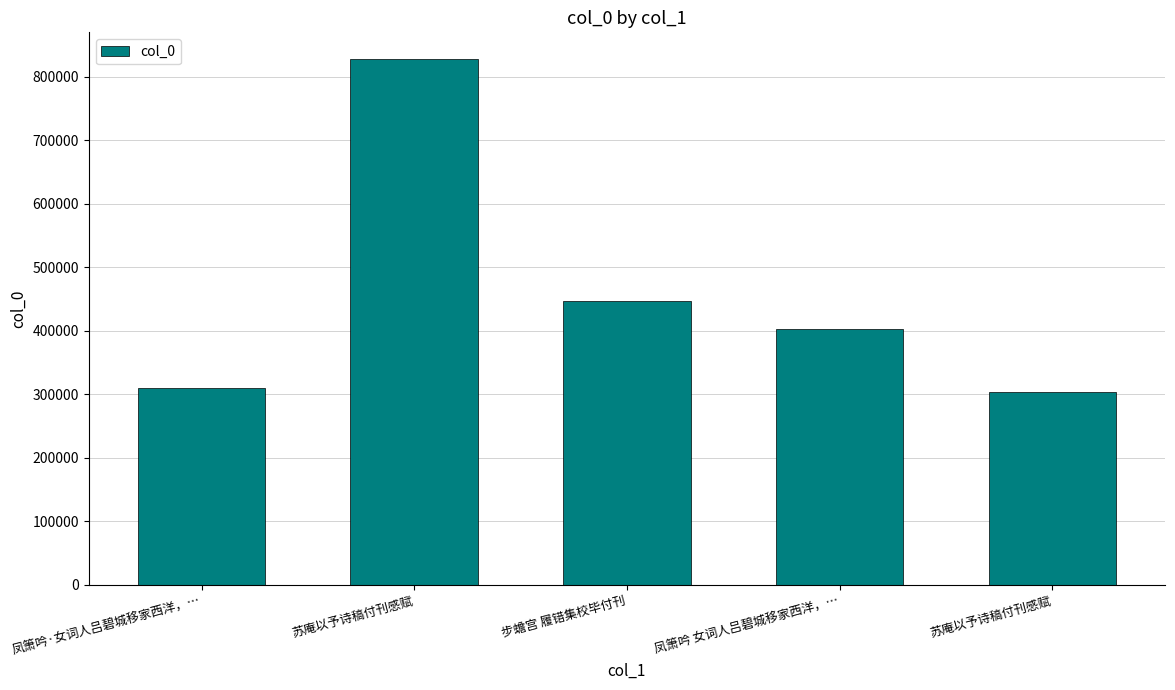

What is the label of the 3rd bar from the left?

步蟾宫 履错集校毕付刊